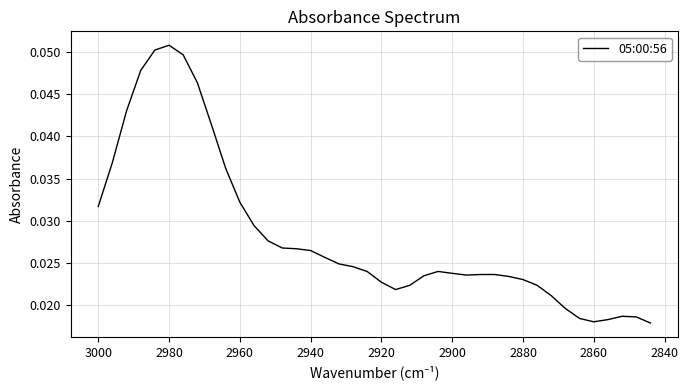

How many interior local valleys (lower than both neighbors) does the data have?

3